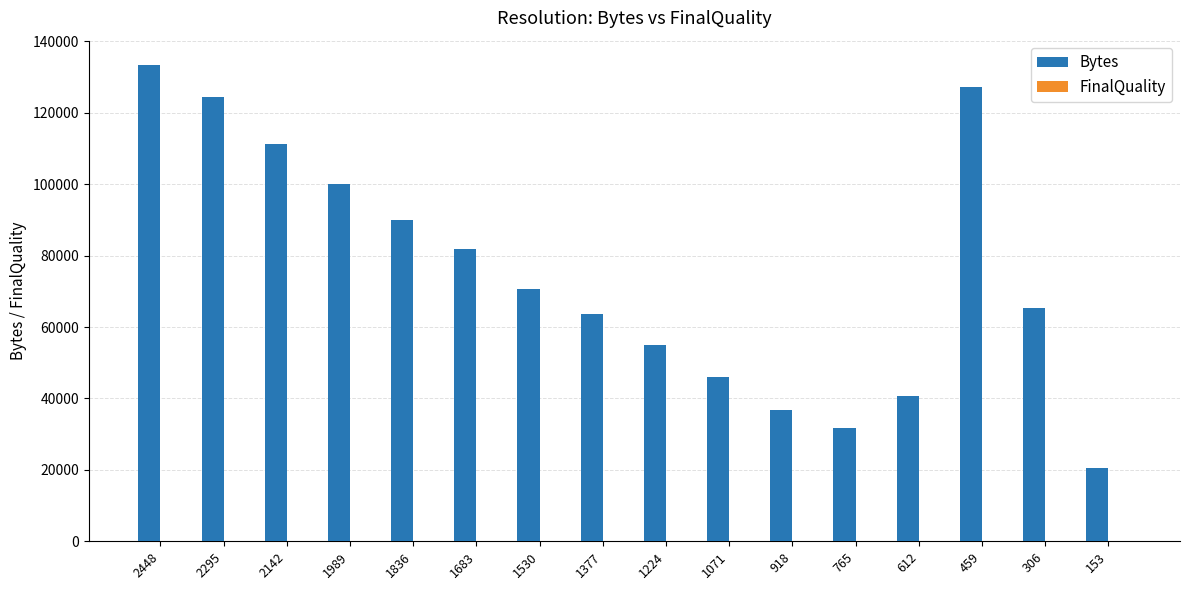

What is the maximum value shown in the chart?

133509.0